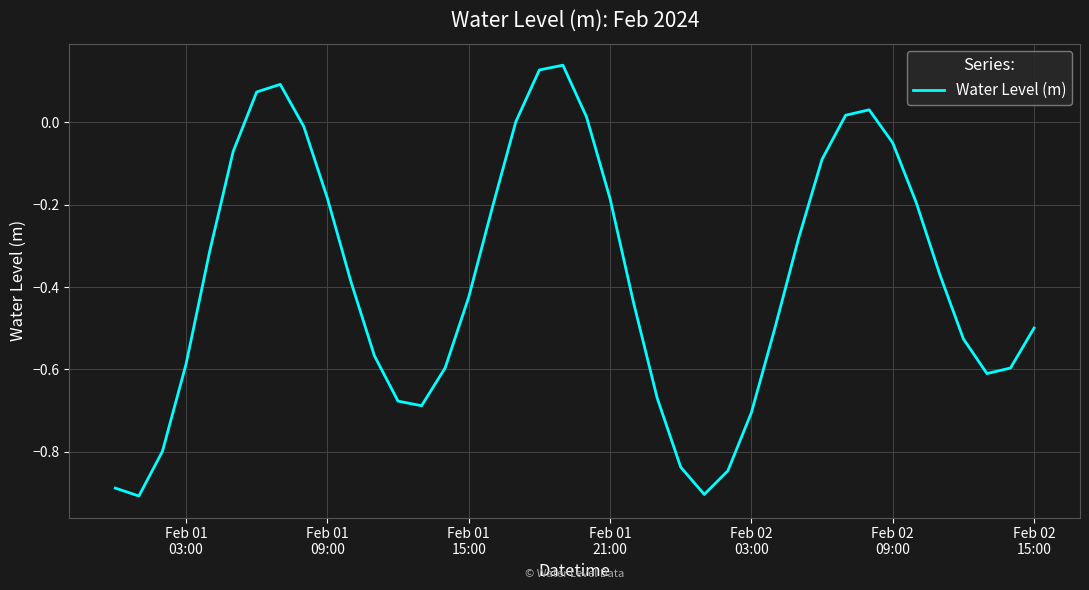

What is the maximum value shown in the chart?

0.1